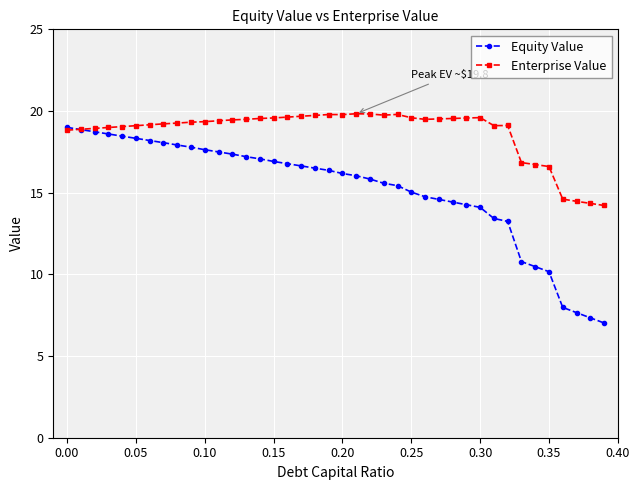

What is the value of the Equity Value point at the 26th from the left?

15.0